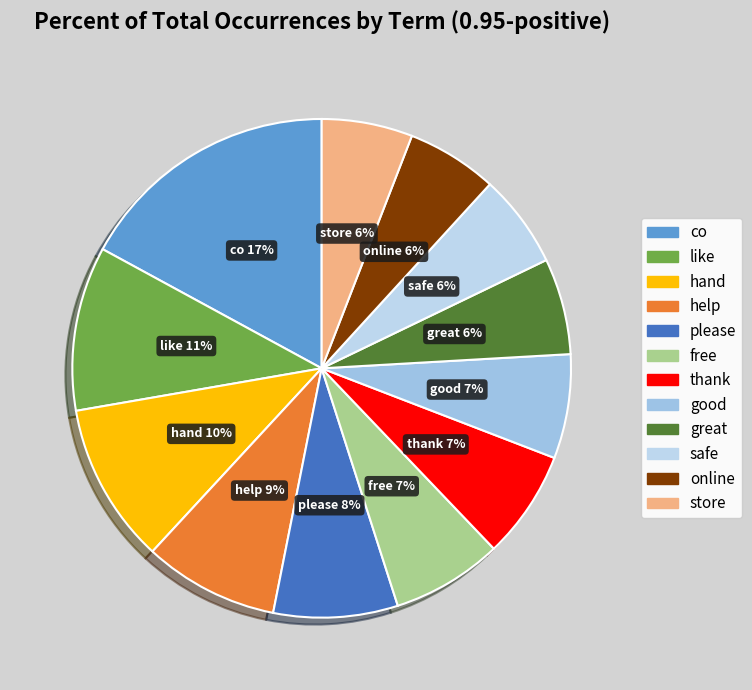

To the nearest percent, what percentage of the pie is like?

11%